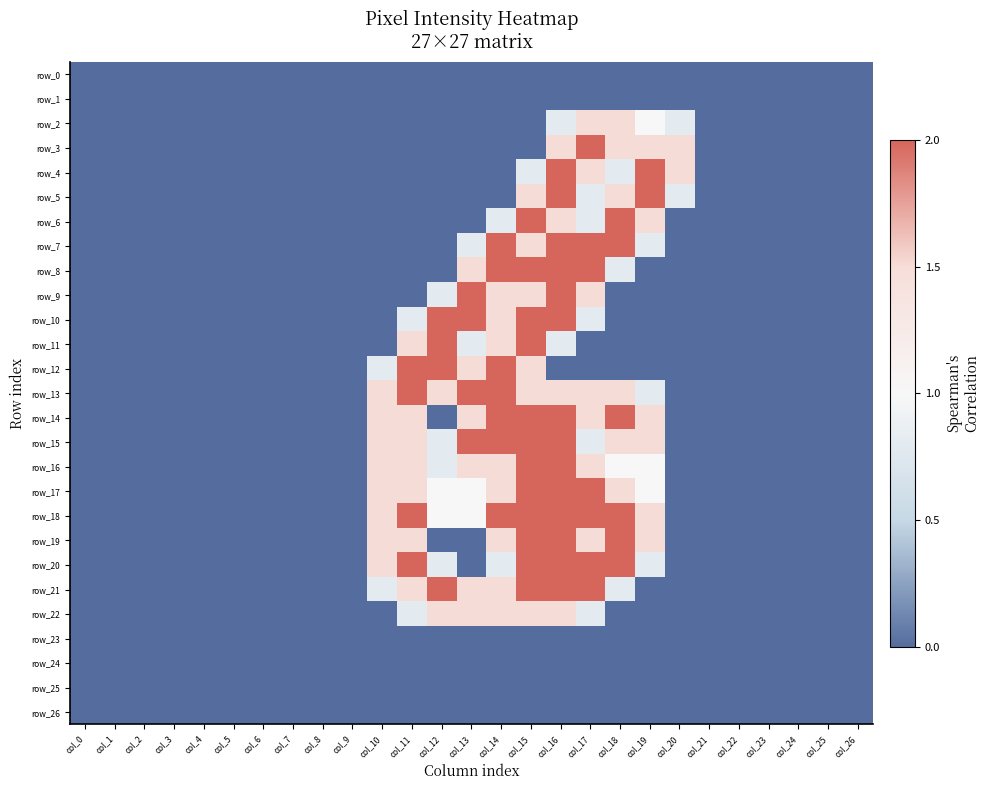

List the labels in order of row_22 value, largest first.

col_12, col_13, col_14, col_15, col_16, col_11, col_17, col_0, col_1, col_2, col_3, col_4, col_5, col_6, col_7, col_8, col_9, col_10, col_18, col_19, col_20, col_21, col_22, col_23, col_24, col_25, col_26